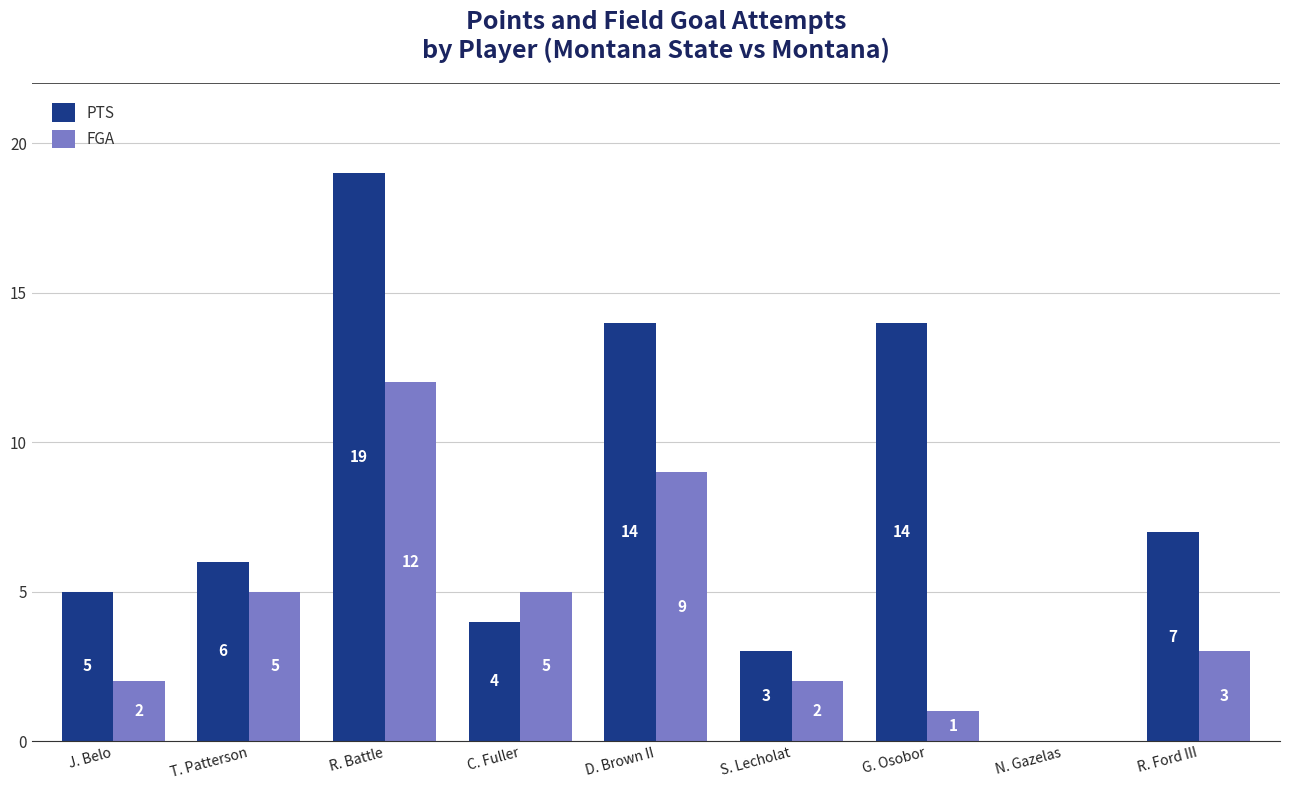

What is the maximum value for PTS?

19